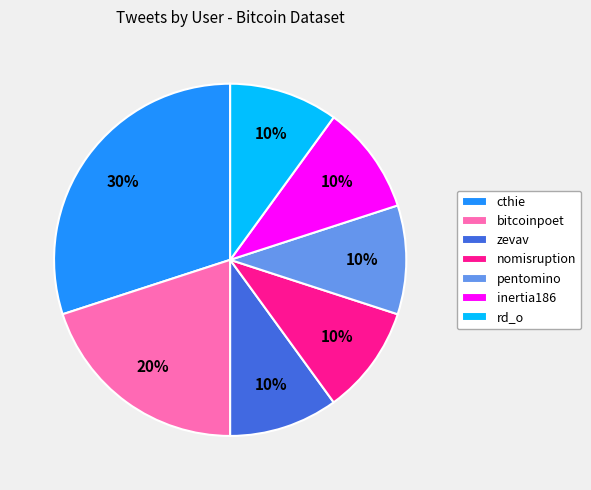

Does rd_o represent more than half of the total?

No